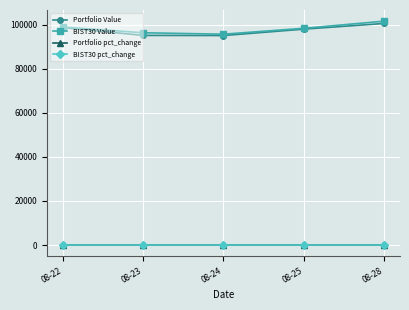

What is the greatest value displayed?

101587.4